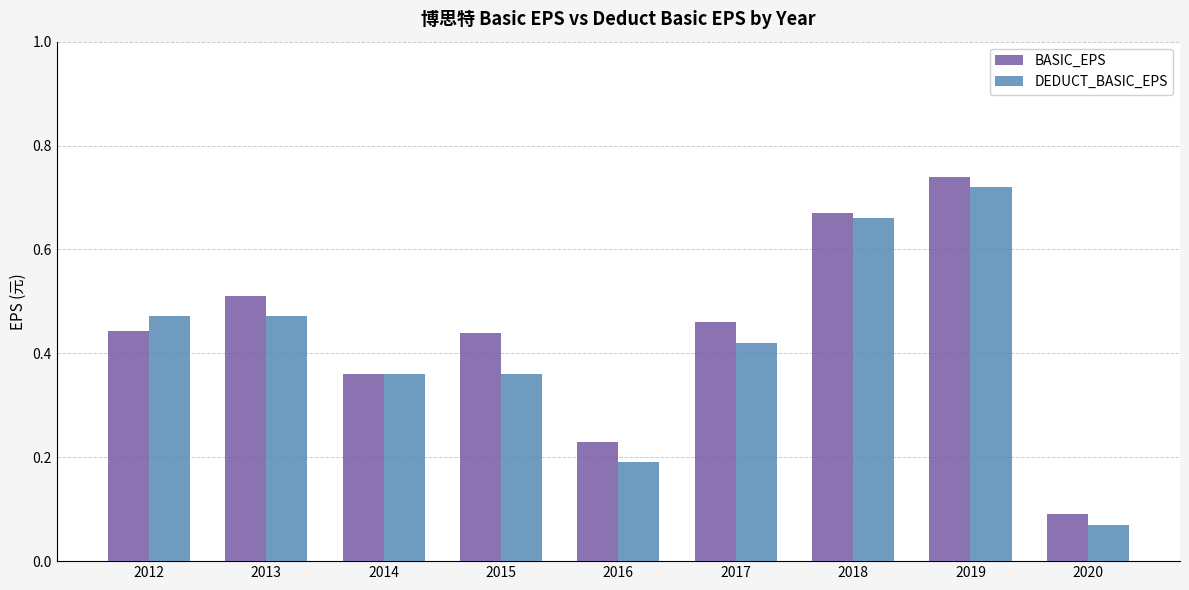

What is the difference between the DEDUCT_BASIC_EPS values at 2020 and 2015?

0.3